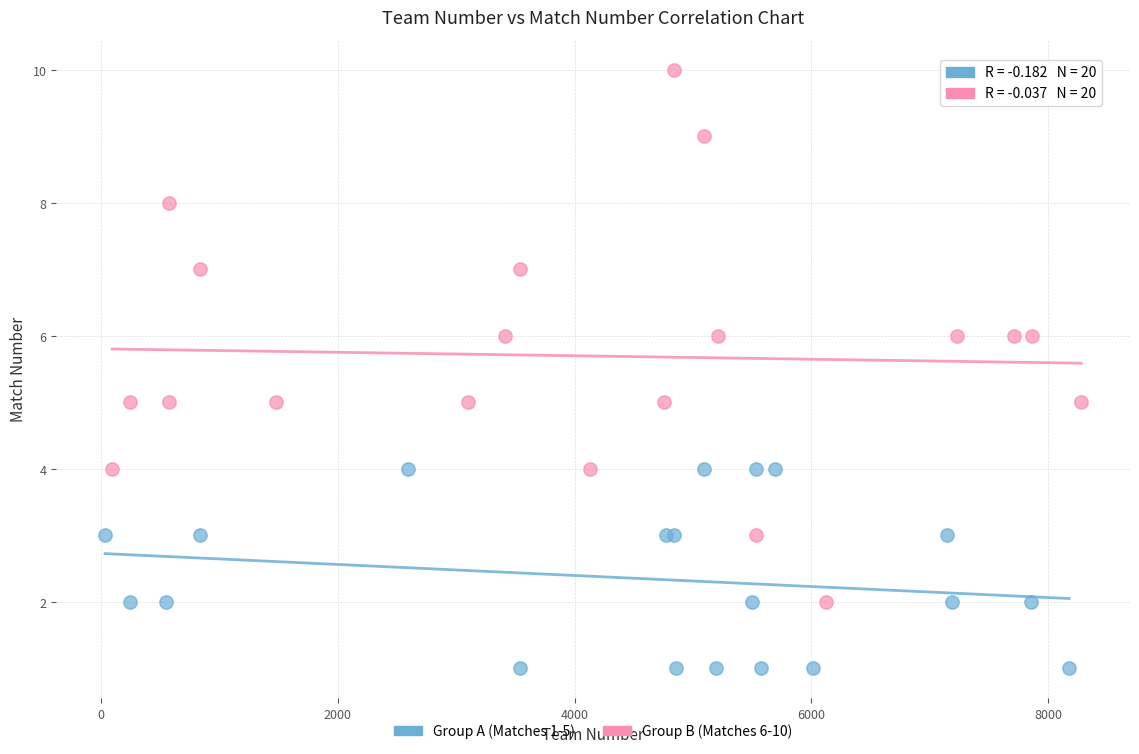

Which series reaches the maximum Y coordinate?

Group B (Matches 6-10)